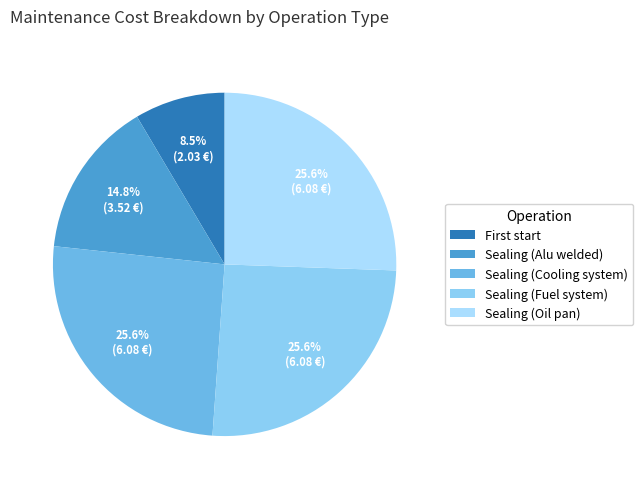

Does any single category account for the majority?

No